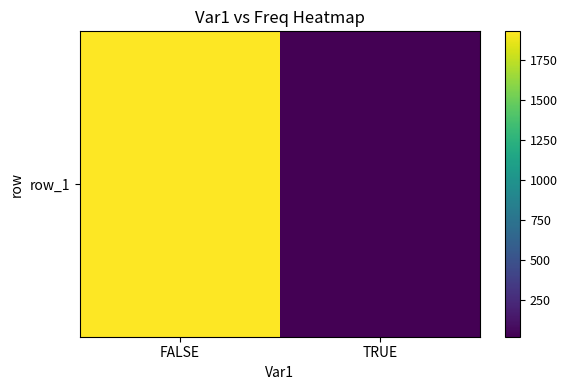

Which category has the lowest value across all series?

TRUE